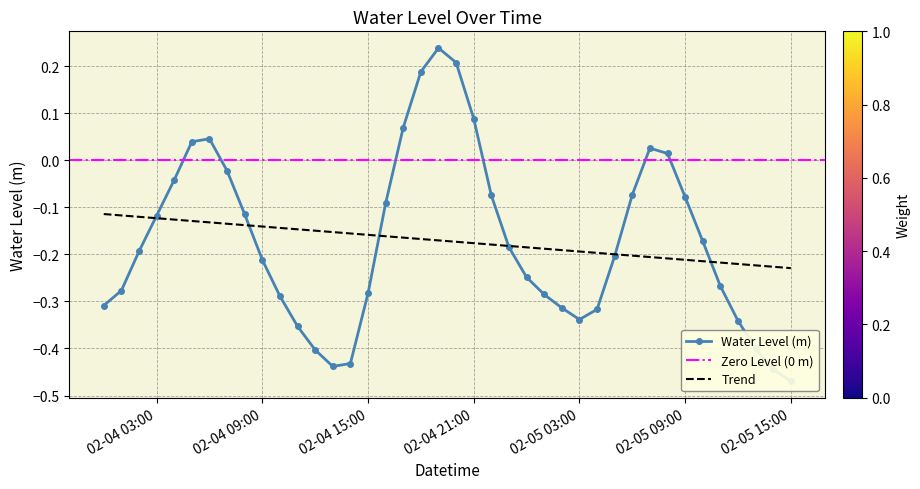

What is the greatest value displayed?

0.2